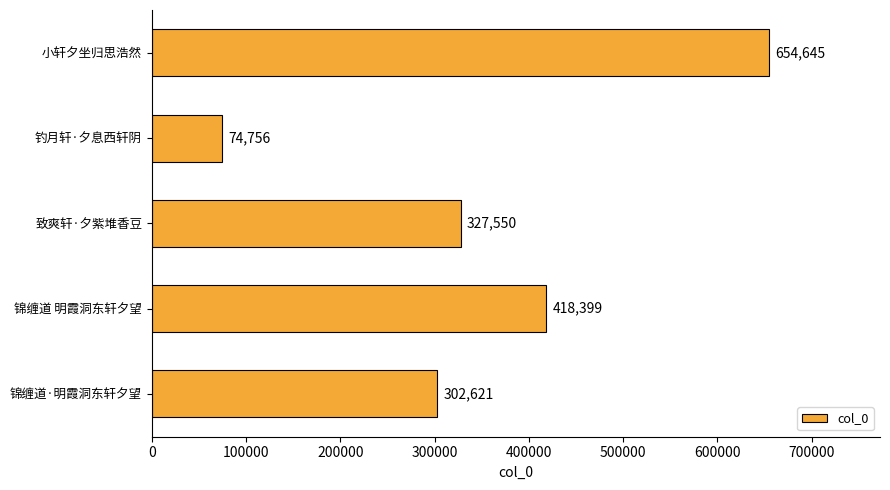

List the labels in order of value, smallest first.

钓月轩·夕息西轩阴, 锦缠道·明霞洞东轩夕望, 致爽轩·夕紫堆香豆, 锦缠道 明霞洞东轩夕望, 小轩夕坐归思浩然